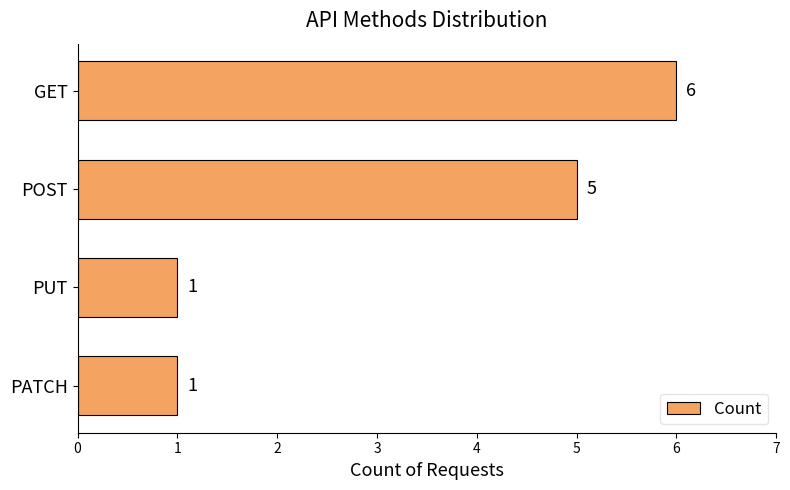

What is the greatest value displayed?

6